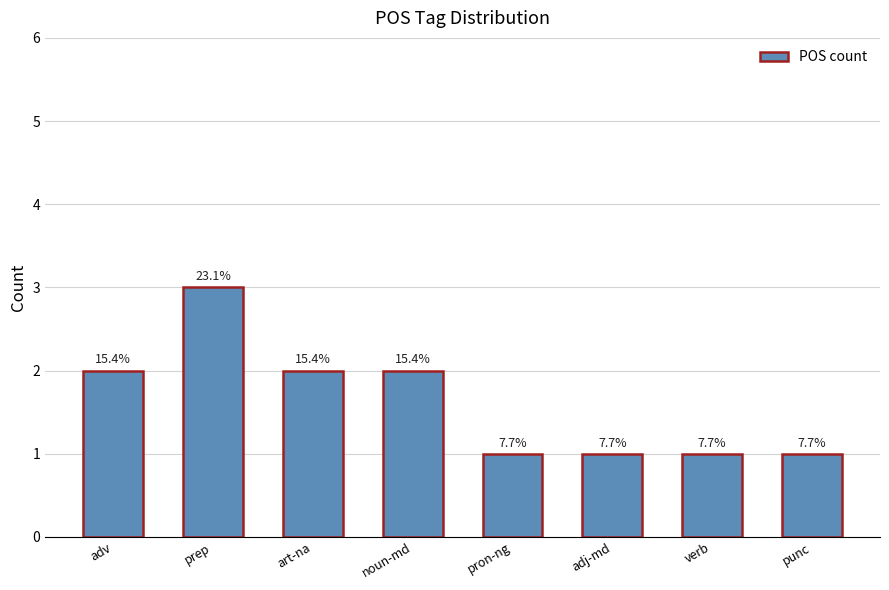

Where does the data first go above 2?

prep